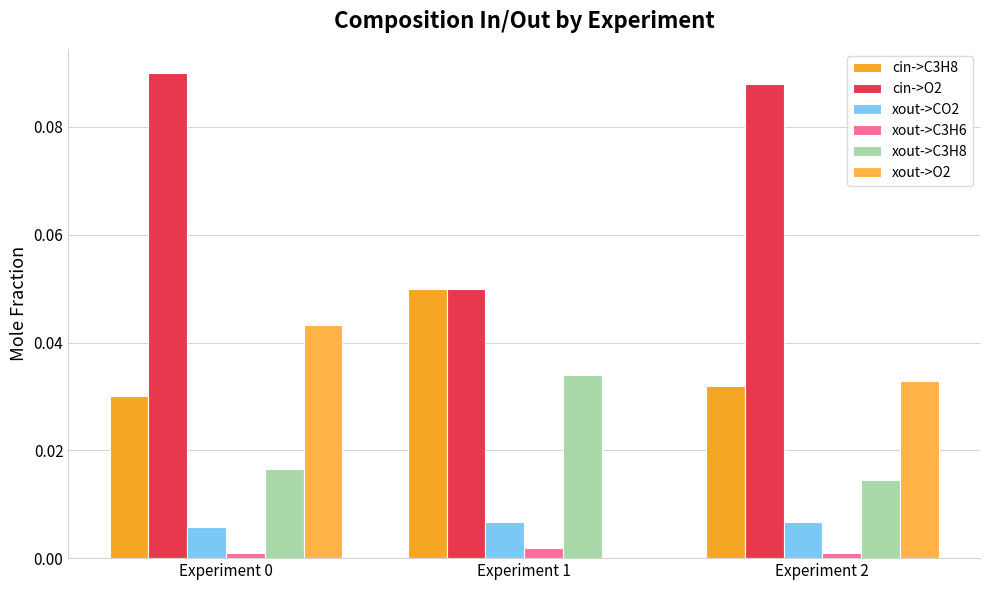

Which category has the lowest value in the cin->C3H8 series?

Experiment 0